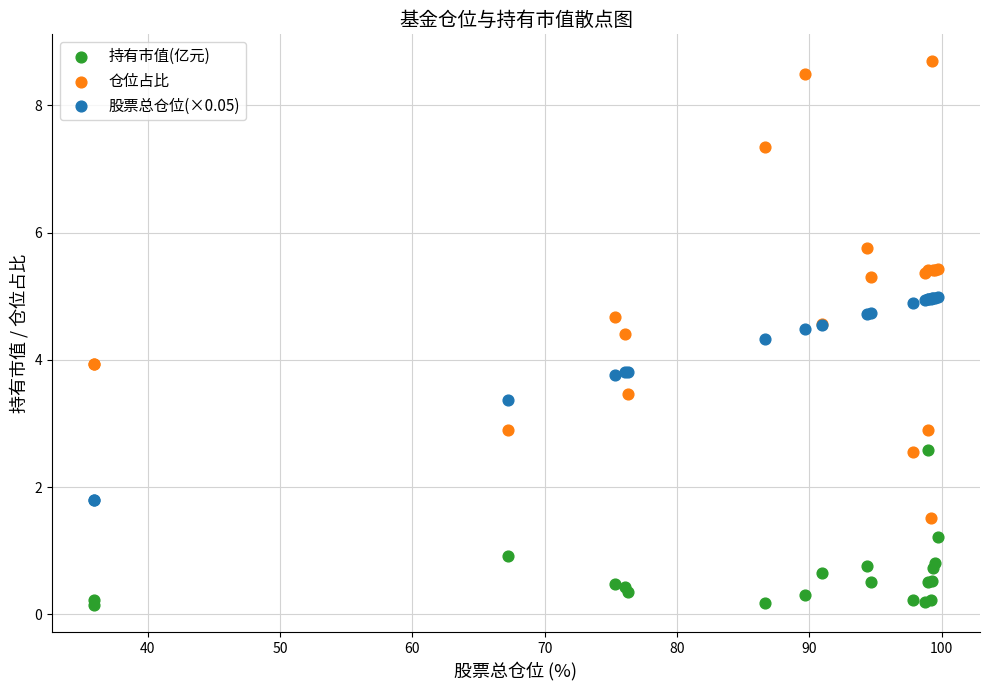

Which series contains the highest Y value?

仓位占比